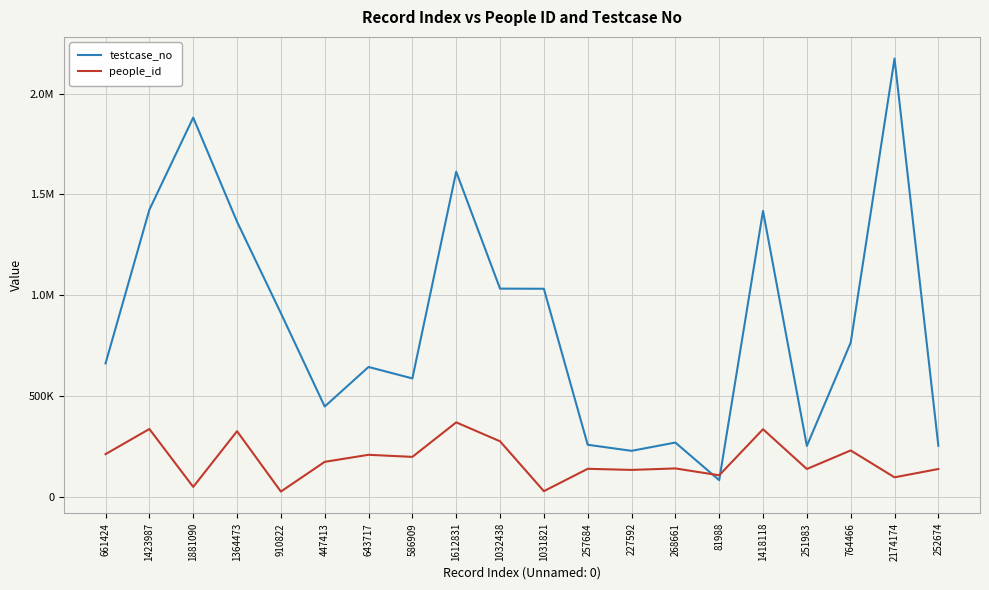

What is the value of the testcase_no point at the 9th from the left?

1612832